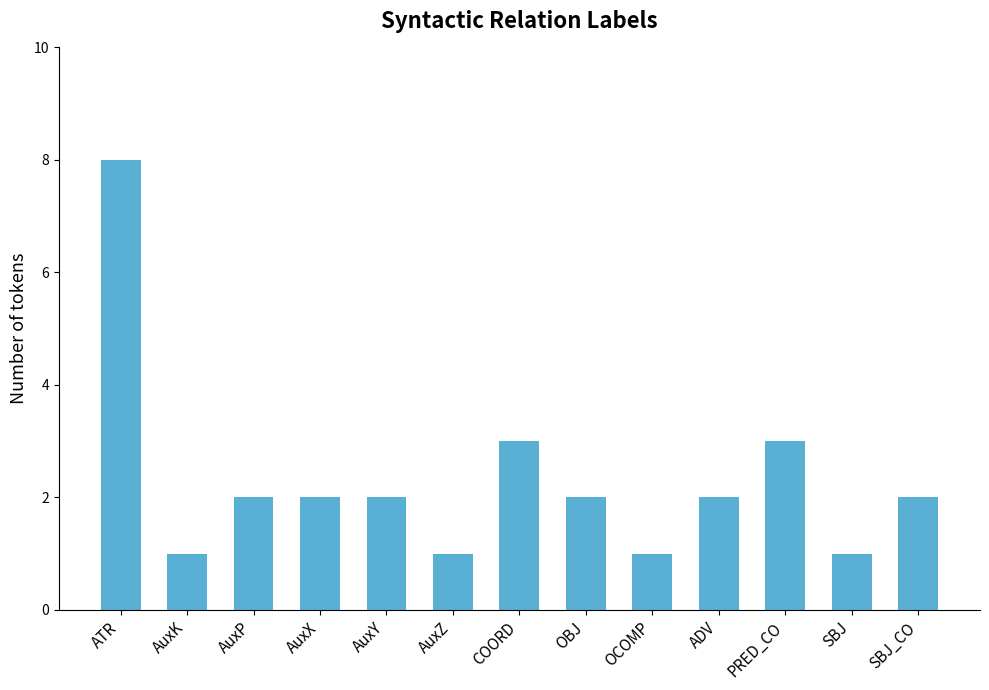

What position from the right is ADV?

4